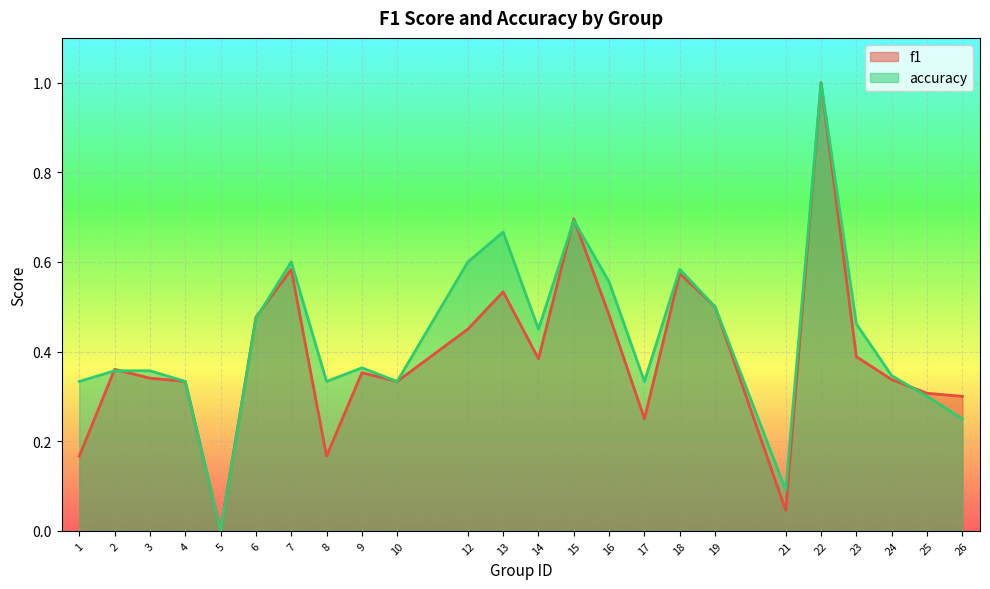

How many times do f1 and accuracy cross each other?

6